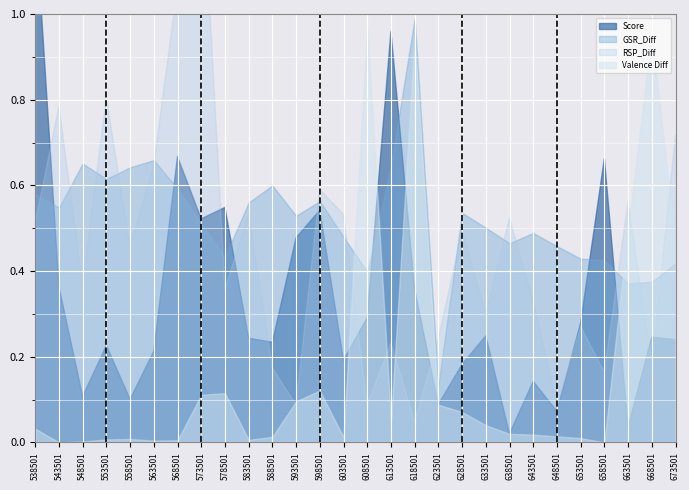

List the labels in order of Score value, largest first.

538501, 613501, 568501, 658501, 578501, 598501, 573501, 593501, 543501, 618501, 608501, 653501, 633501, 668501, 583501, 673501, 588501, 553501, 563501, 603501, 628501, 643501, 548501, 558501, 623501, 648501, 663501, 638501